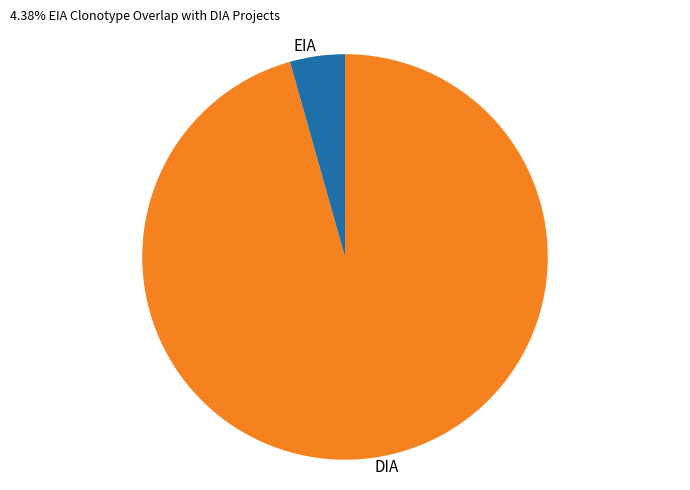

Is there a majority slice in this chart?

Yes